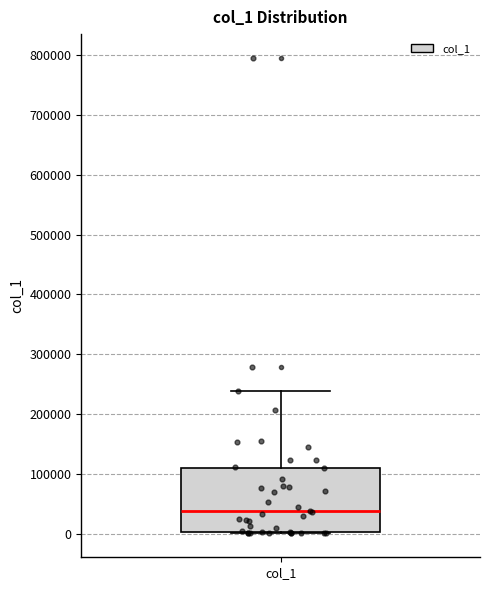

Where does the median line of the box for col_1 sit on the y-axis? The values are not printed on the chart, so give them approximately, as read against the axis.

40000